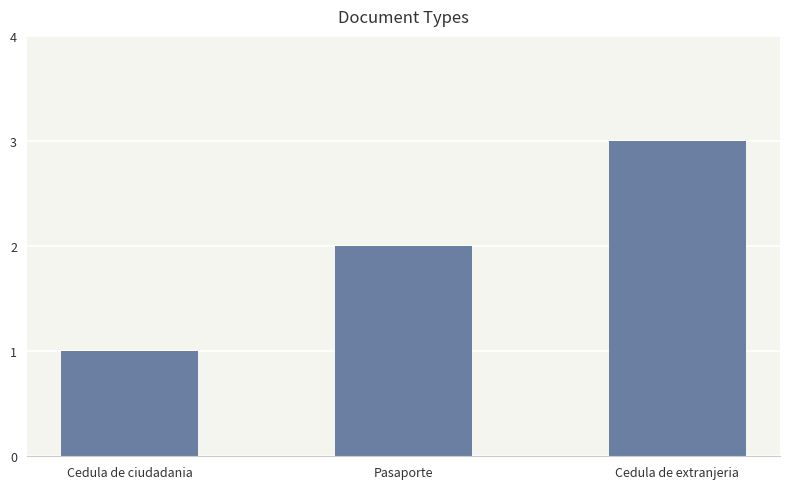

Does the chart contain stacked bars?

No